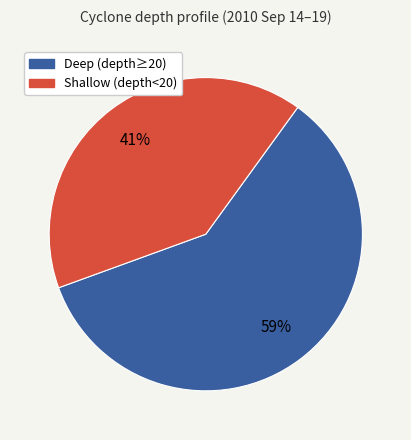

Is there any slice that represents more than half of the pie?

Yes